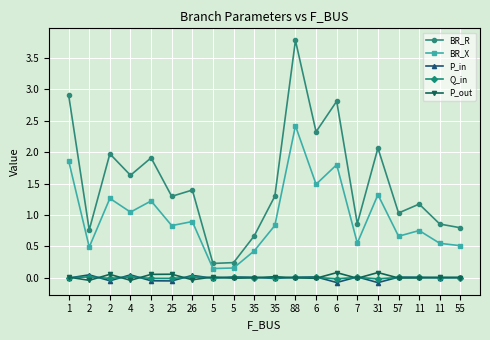

What are all the series names shown in the legend?

BR_R, BR_X, P_in, Q_in, P_out